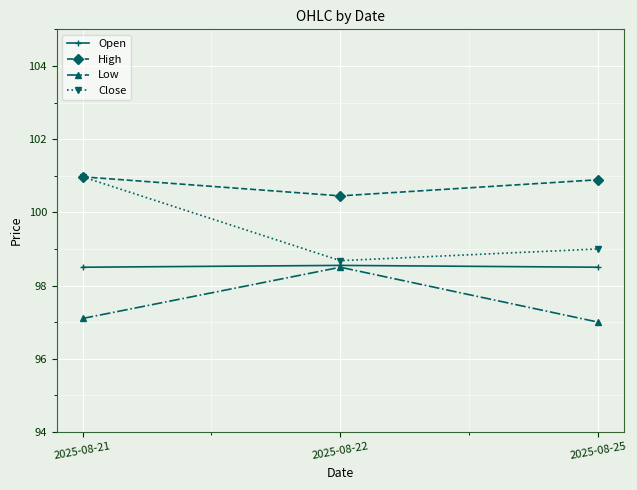

What is the highest value of the High series?

101.0